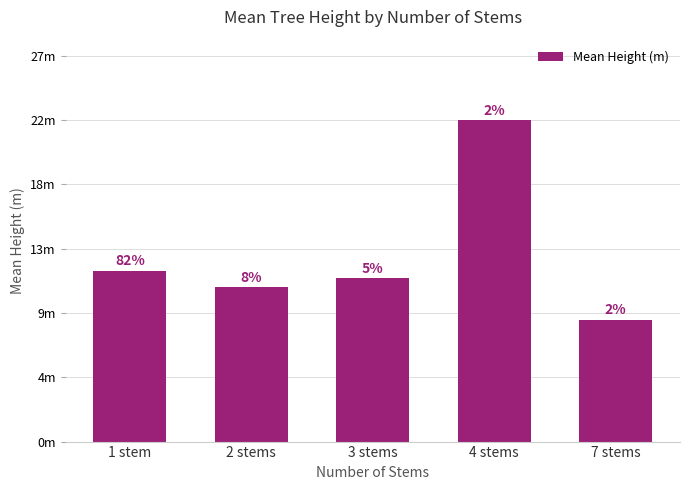

List the labels in order of value, largest first.

4 stems, 1 stem, 3 stems, 2 stems, 7 stems